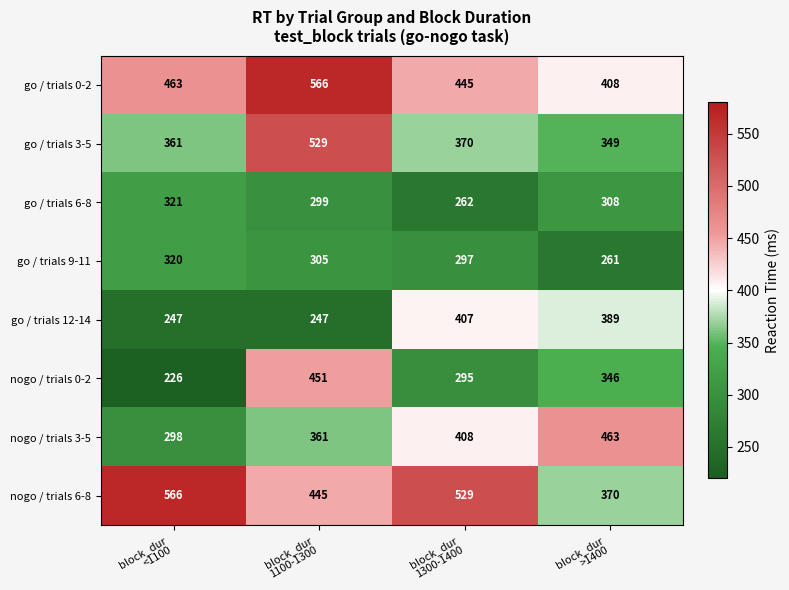

Which series has the largest range (max minus min)?

nogo / trials 0-2